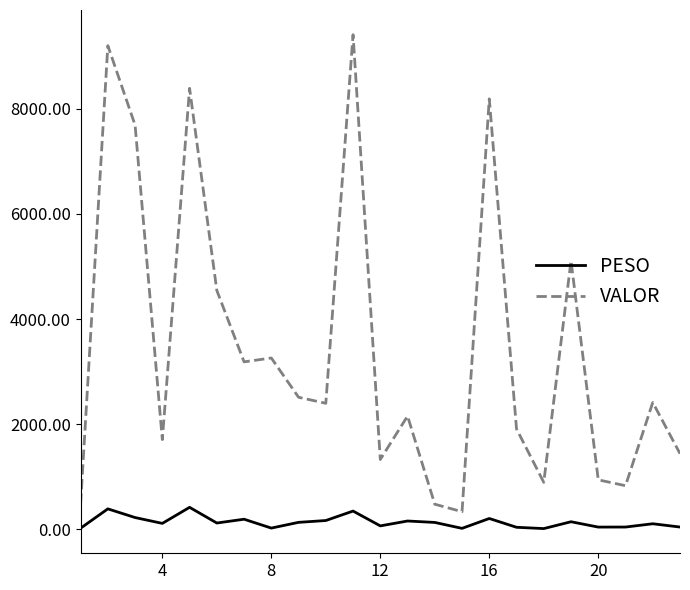

What is the difference between the maximum and minimum values in the VALOR series?

9073.5